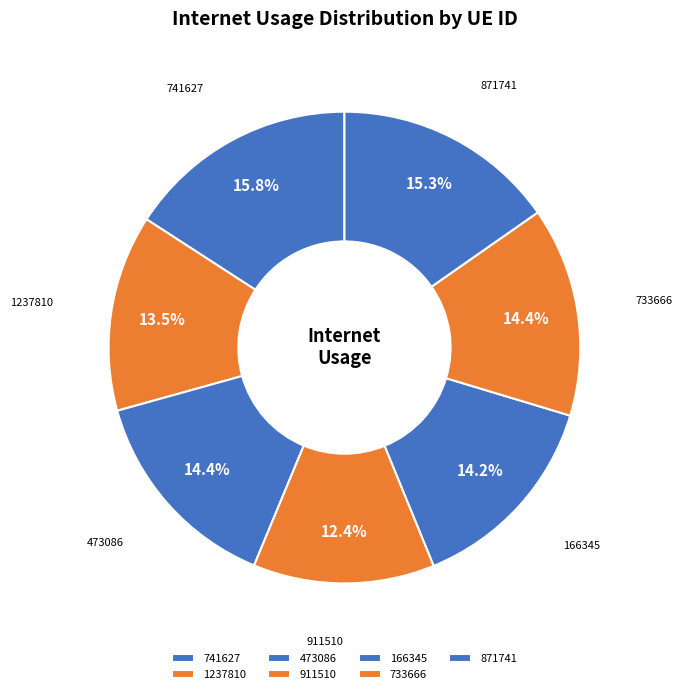

What portion of the pie excludes 911510?

87.6%